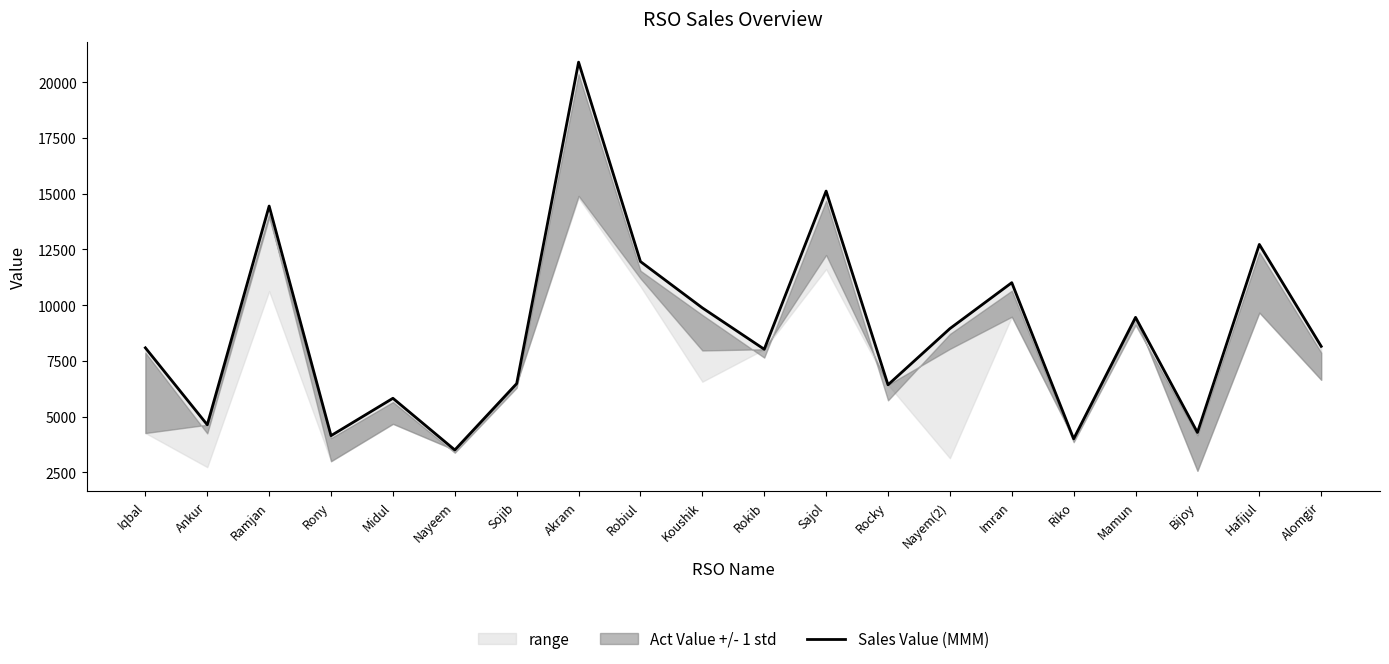

What is the label of the 6th point from the left?

Nayeem